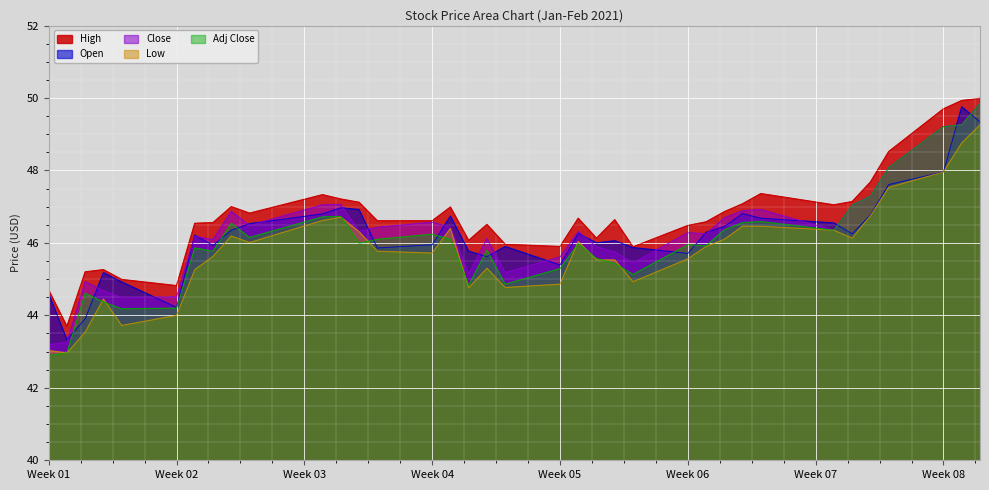

How many interior local valleys does the Close series have?

9